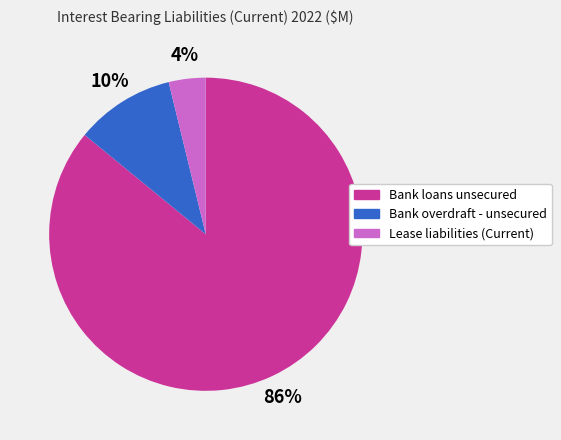

To the nearest percent, what is the average slice percentage?

33%